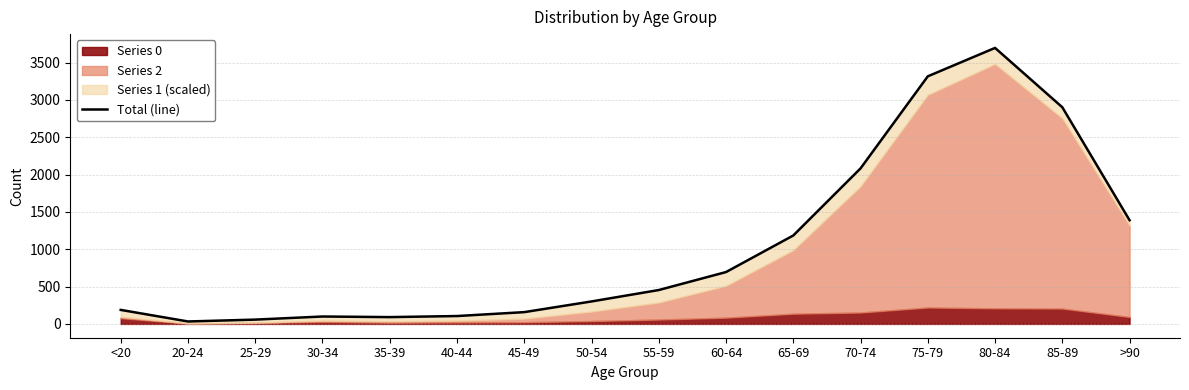

What is the difference between the second highest and second lowest values?

3258.9